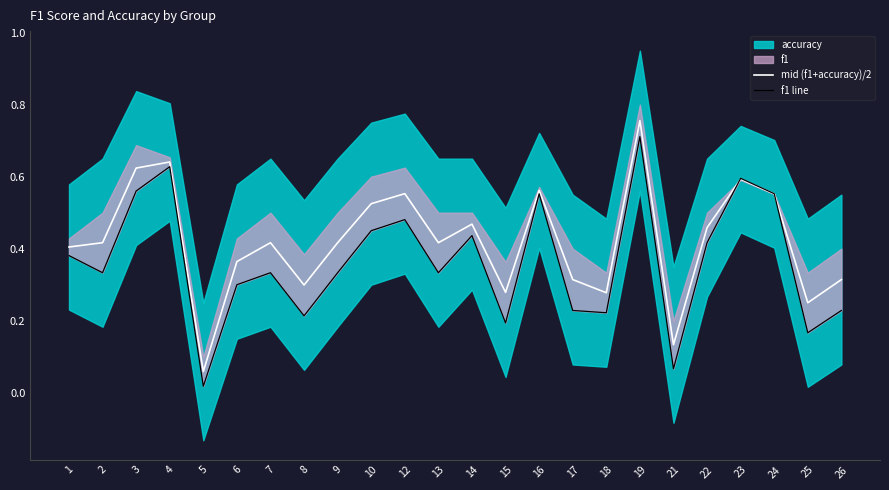

True or false: f1 line and mid (f1+accuracy)/2 cross at least once.

True